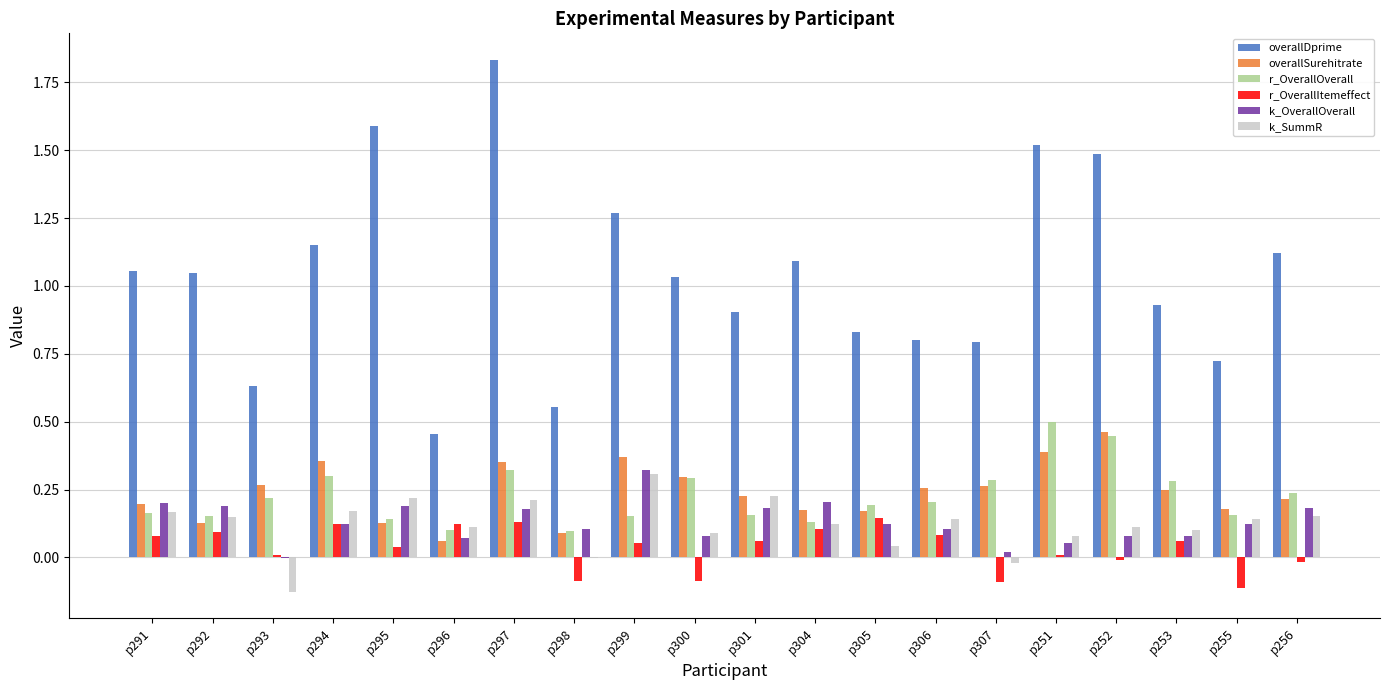

The r_OverallOverall series shows 0.3 at p294. True or false?

True